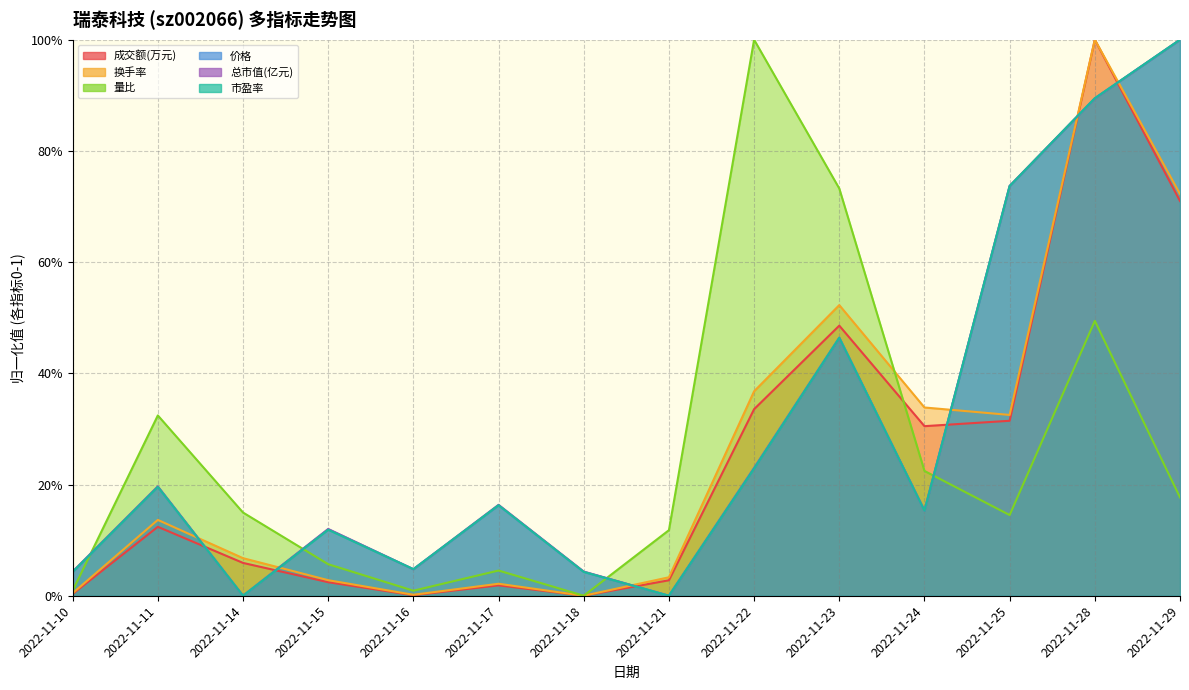

How many times do 换手率 and 市盈率 cross each other?

6